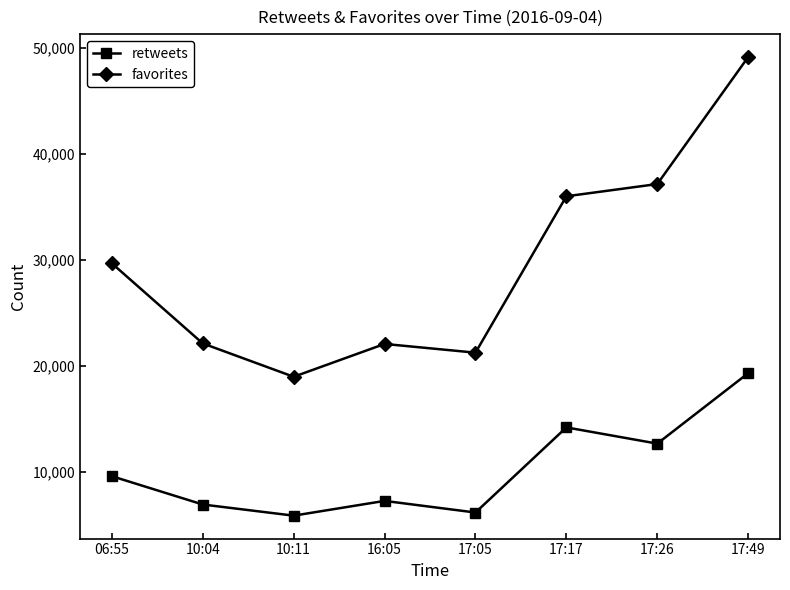

What is the label of the 6th point from the right?

10:11